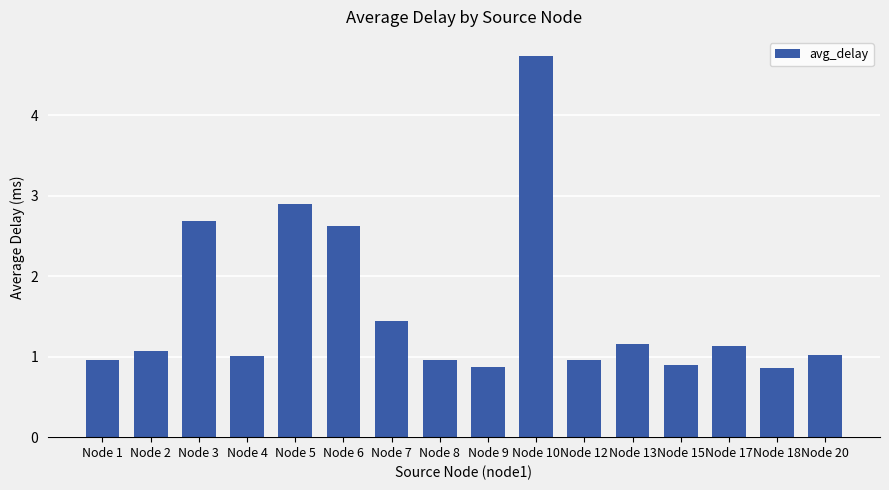

What is the value of the 13th bar from the left?

0.9